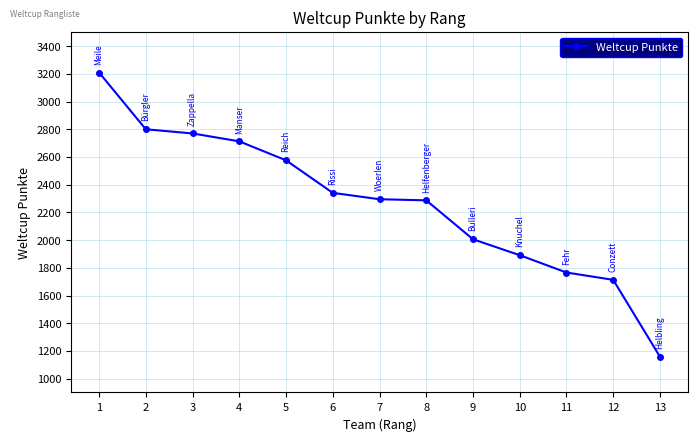

Is this an area chart (filled region under the line)?

No